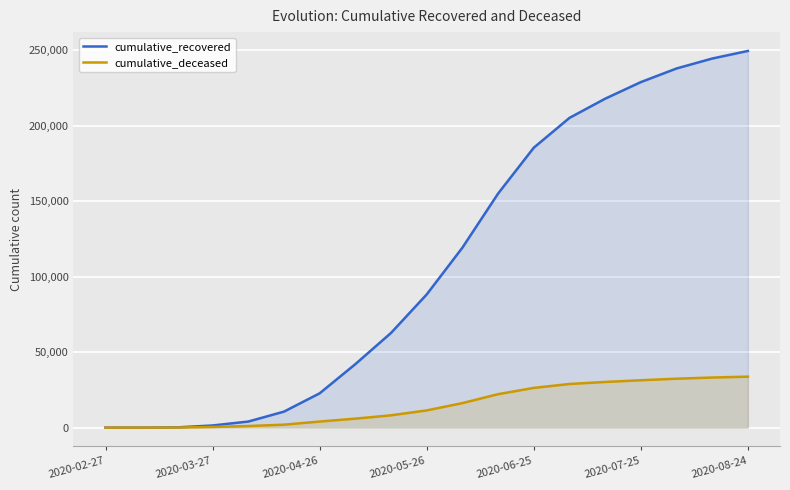

What is the approximate value of cumulative_recovered at 2020-05-26, to the nearest 10?

88270